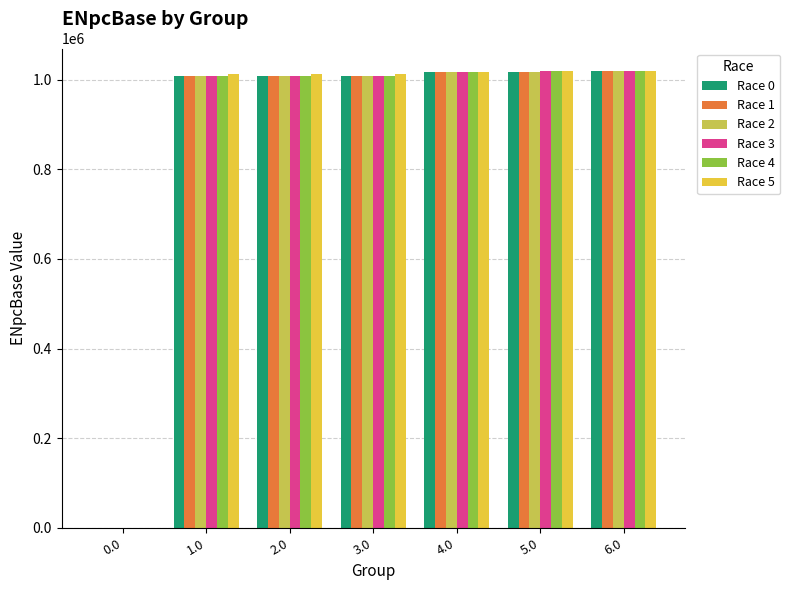

The value of Race 5 at 2.0 is 1013119. True or false?

True